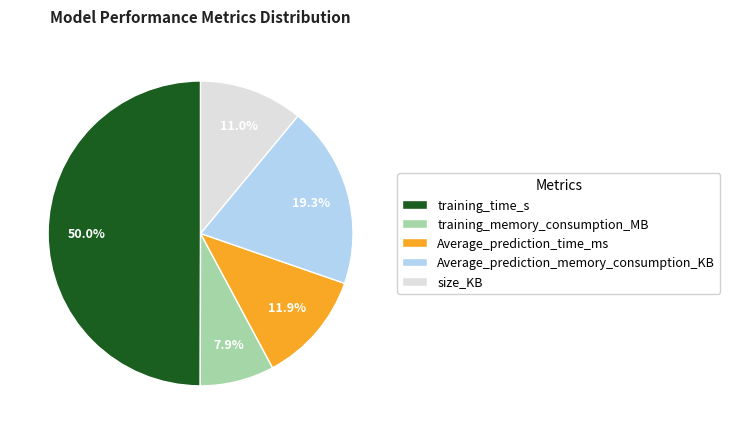

Does training_memory_consumption_MB represent more than half of the total?

No